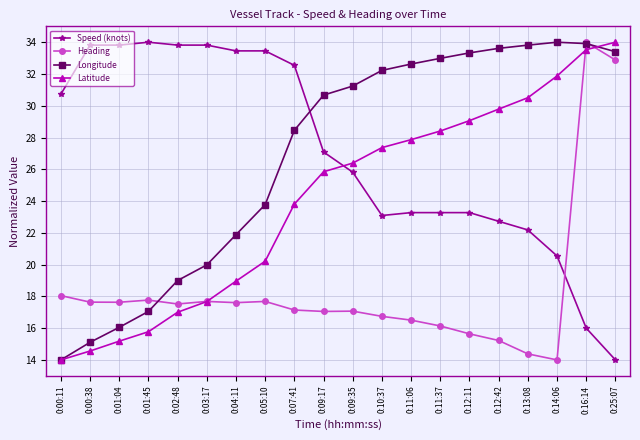

Is it true that Heading equals 11.2 at 0:09:35?

False